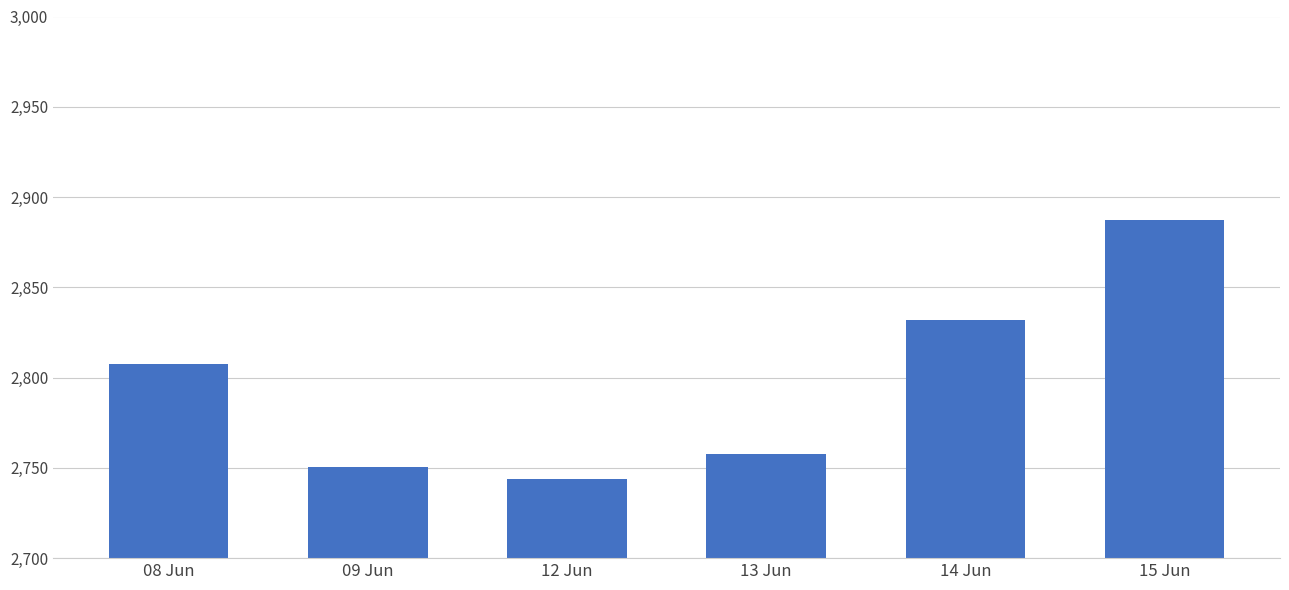

True or false: the data shows 2887.1 at 15 Jun.

True